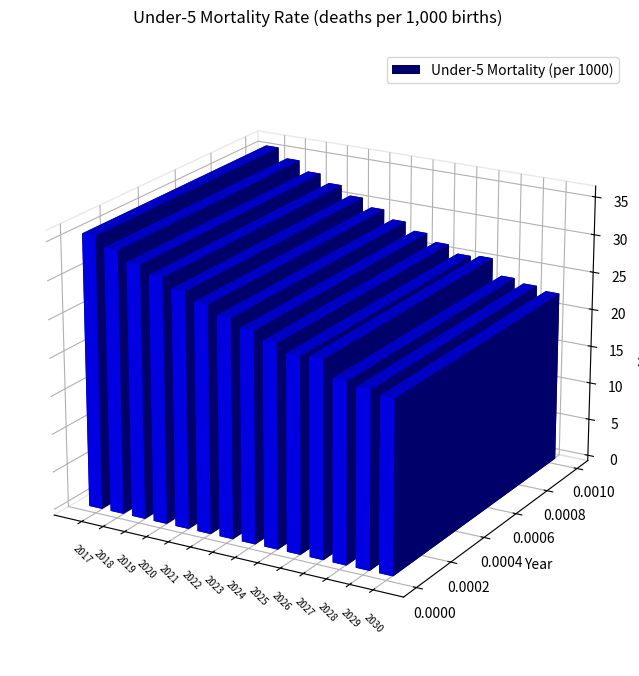

Is it true that Under-5 Mortality (per 1000) equals 25.7 at 2027?

True